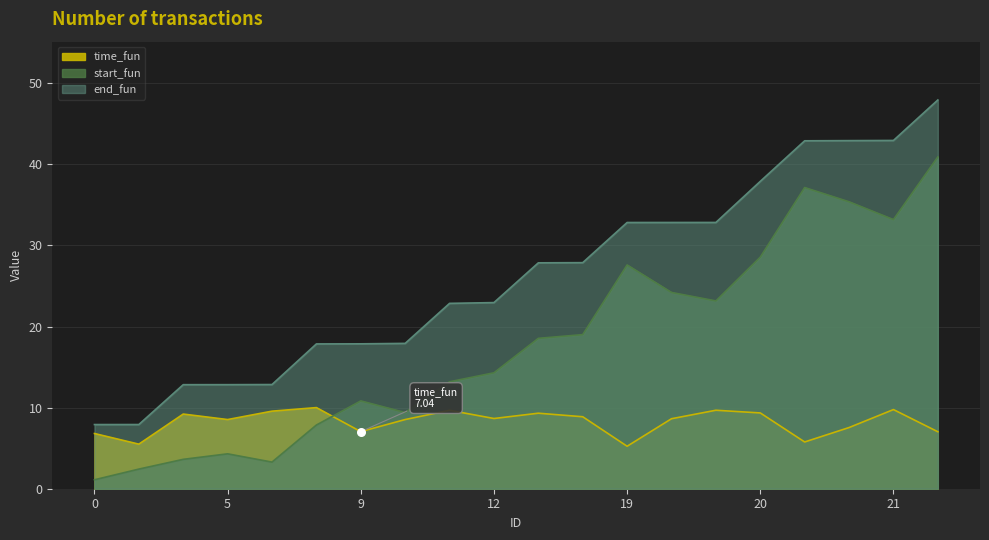

At how many categories does at least one series exceed 3?

20